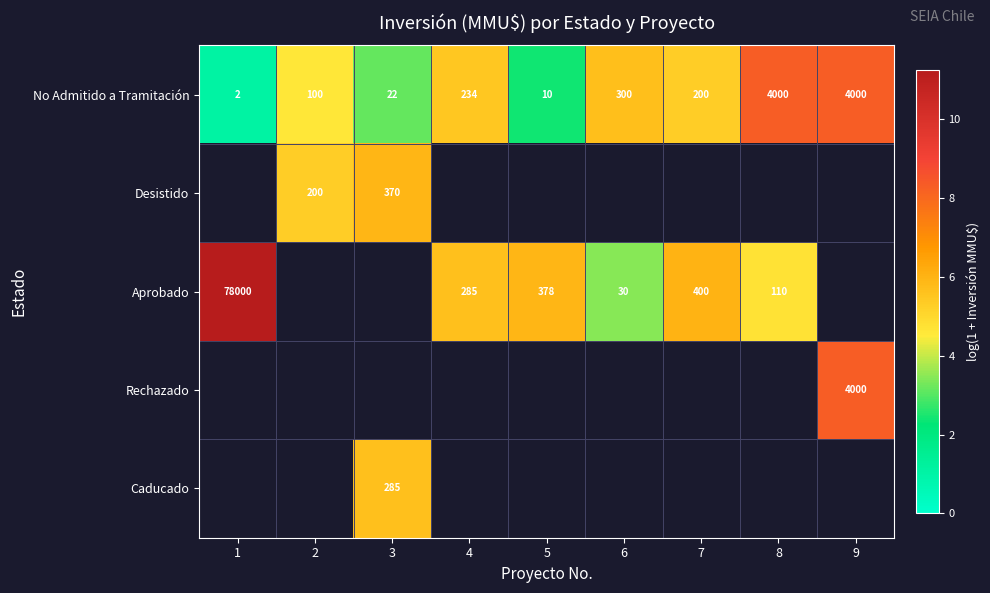

Between 9 and 6, which is larger?

9